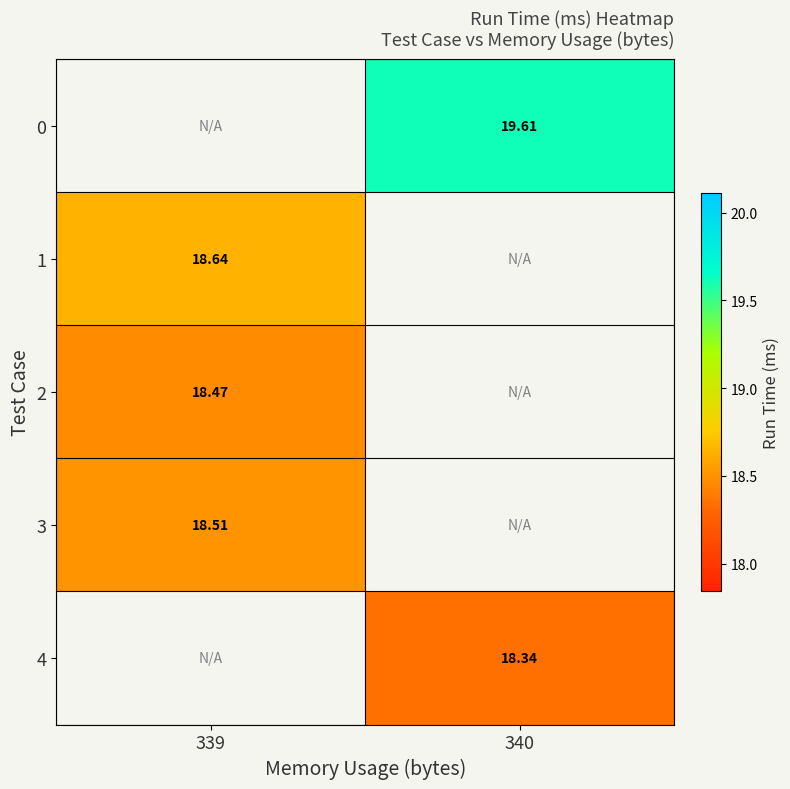

At which label does 2 reach its peak?

339